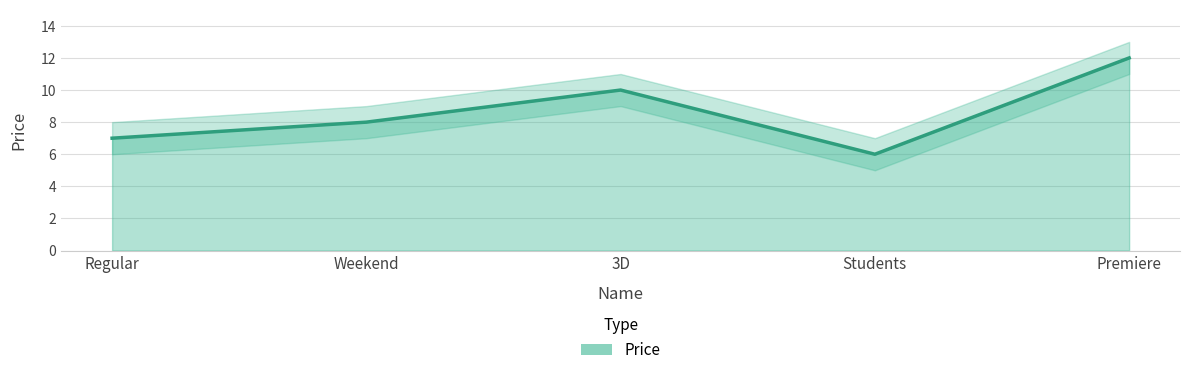

List the labels in order of value, smallest first.

Students, Regular, Weekend, 3D, Premiere